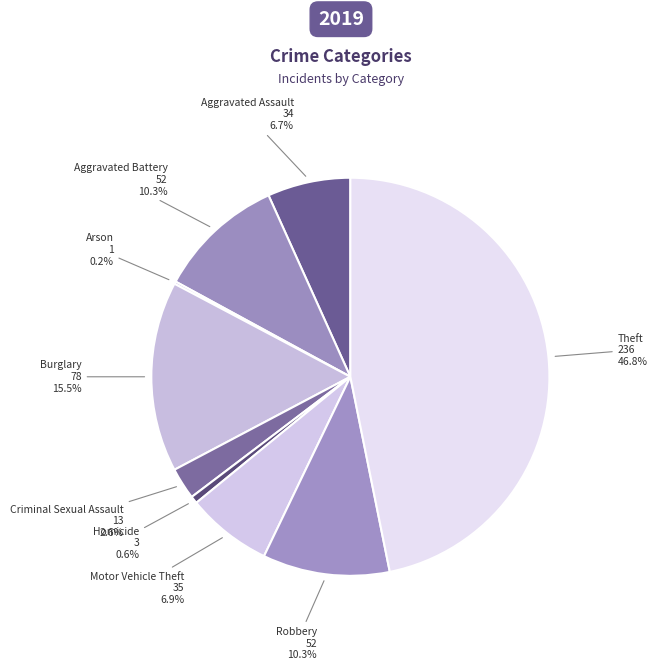

What percentage is the Homicide slice, to the nearest percent?

1%